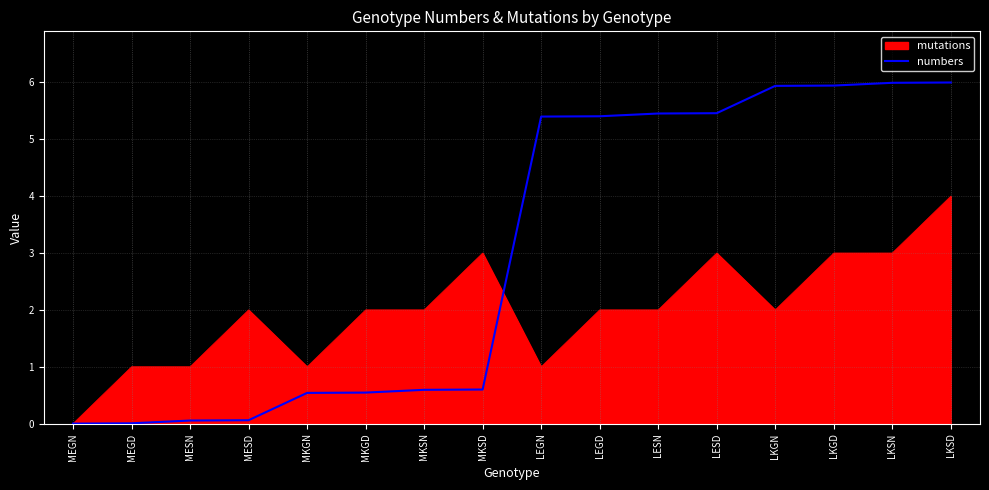

The numbers series shows 6.0 at LKSD. True or false?

True